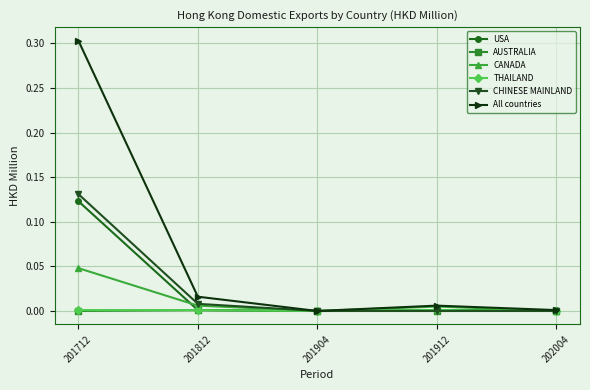

In All countries, how many points are higher than both neighbors (excluding endpoints)?

1